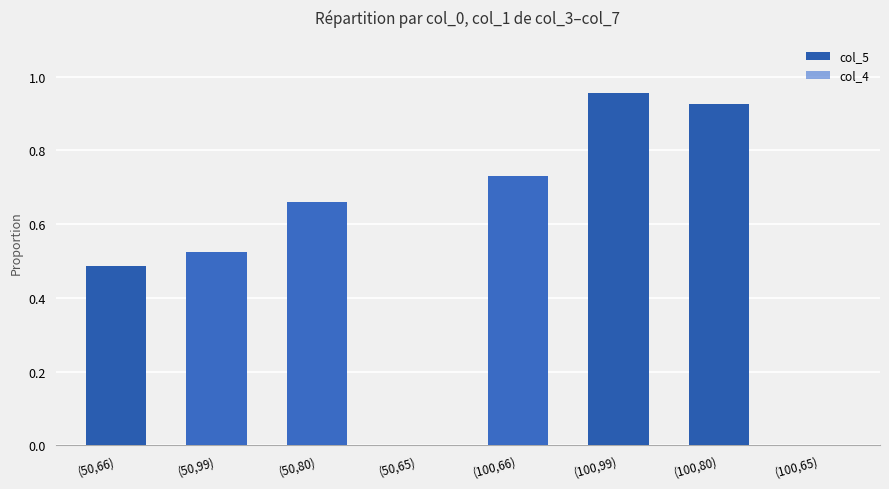

What are all the series names shown in the legend?

col_5, col_4